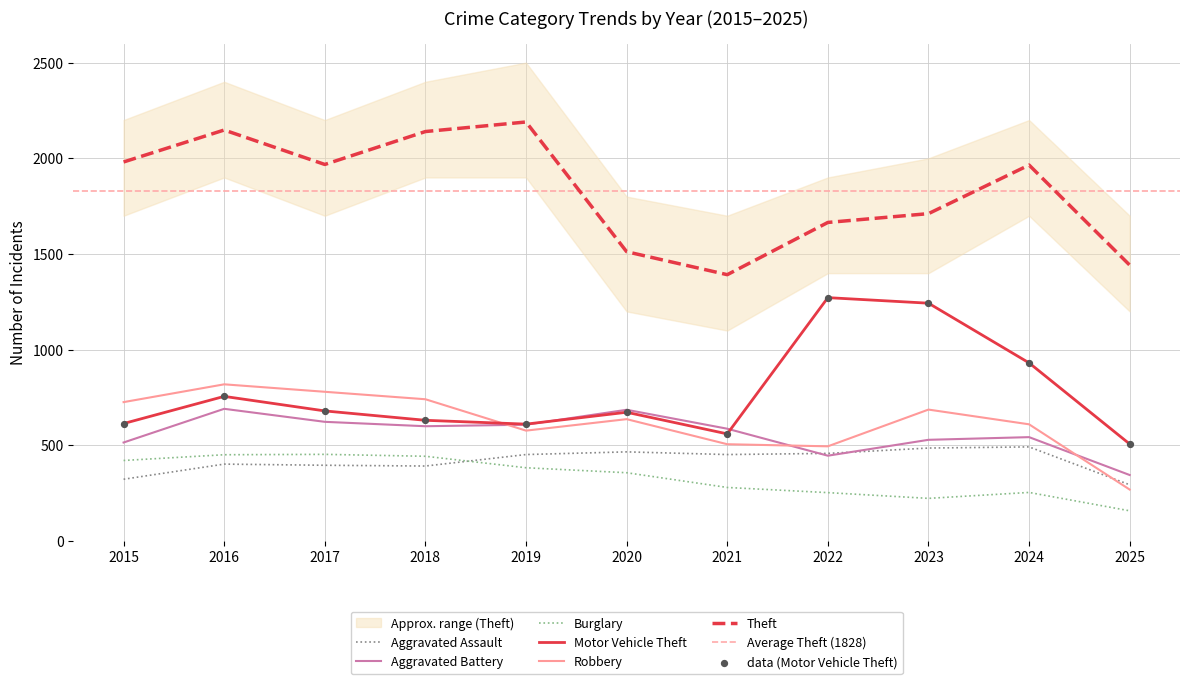

Which series has the largest total across all categories?

Theft